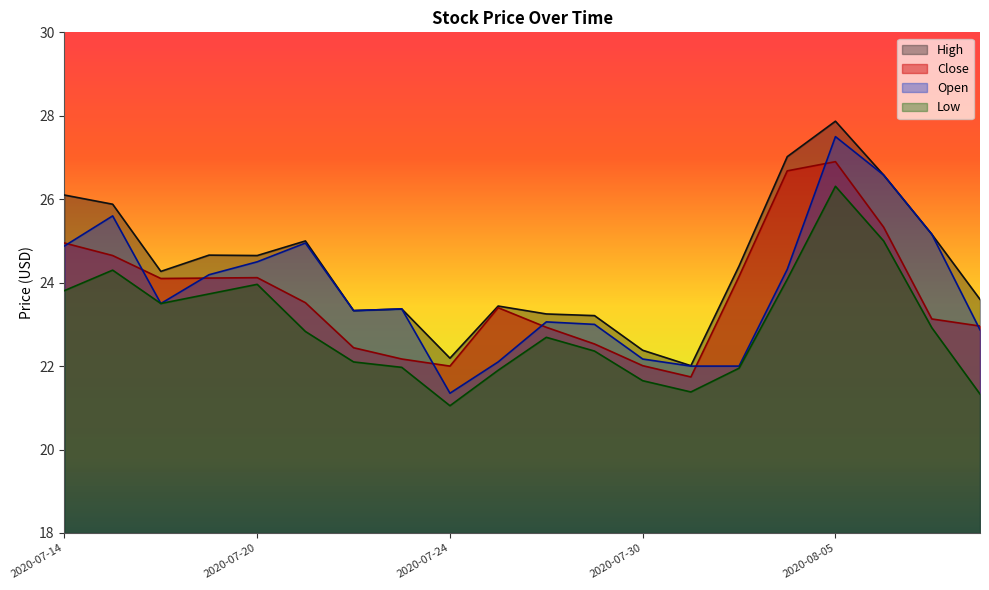

True or false: Low and Open cross at least once.

False